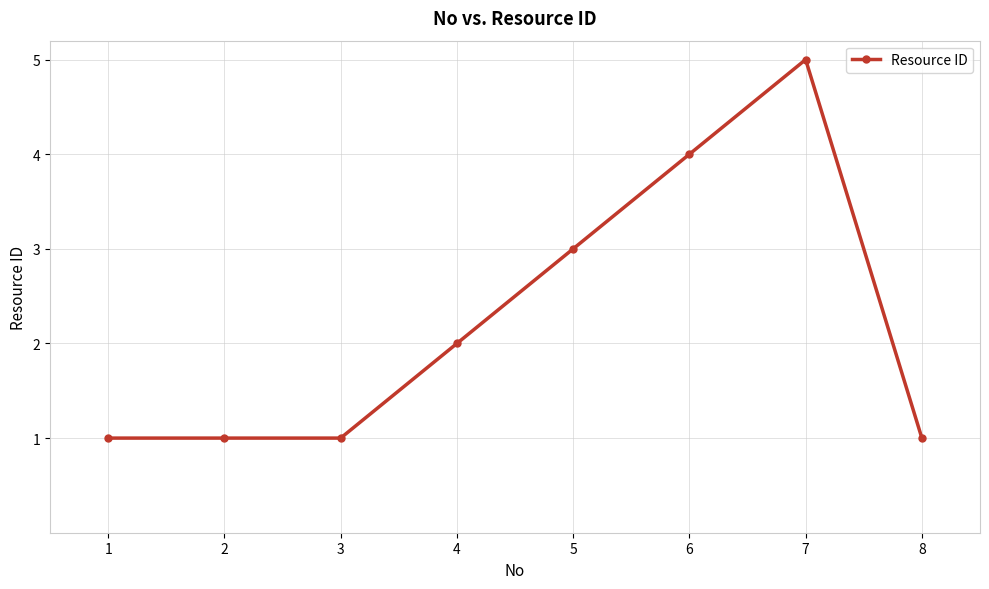

What is the value of the 6th point from the left?

4